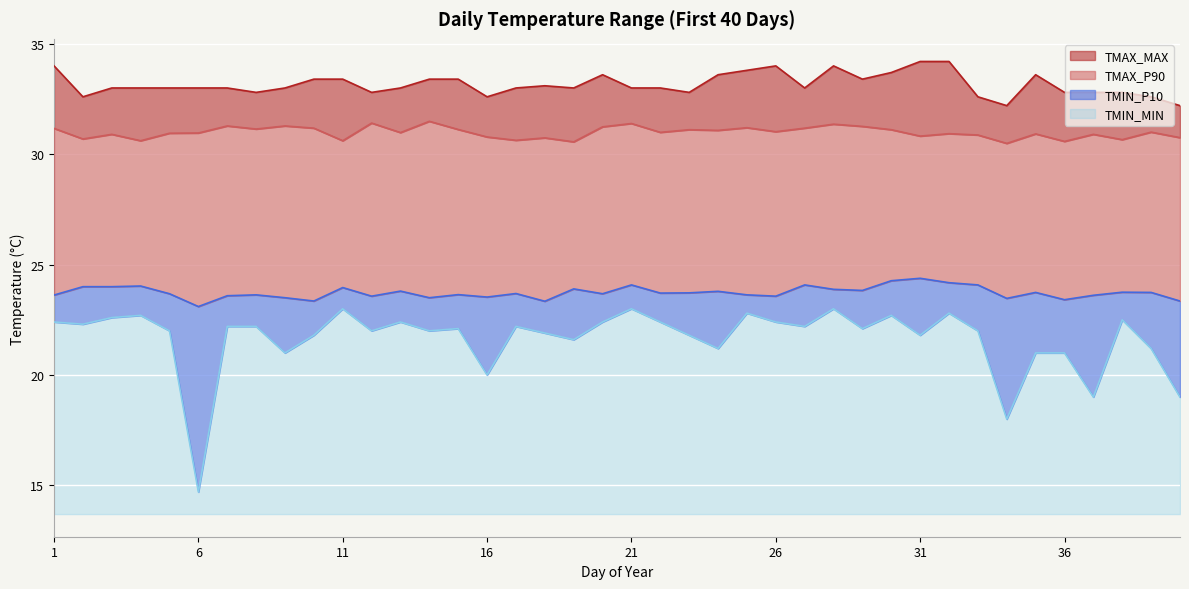

Does the chart display data point markers on the line(s)?

No